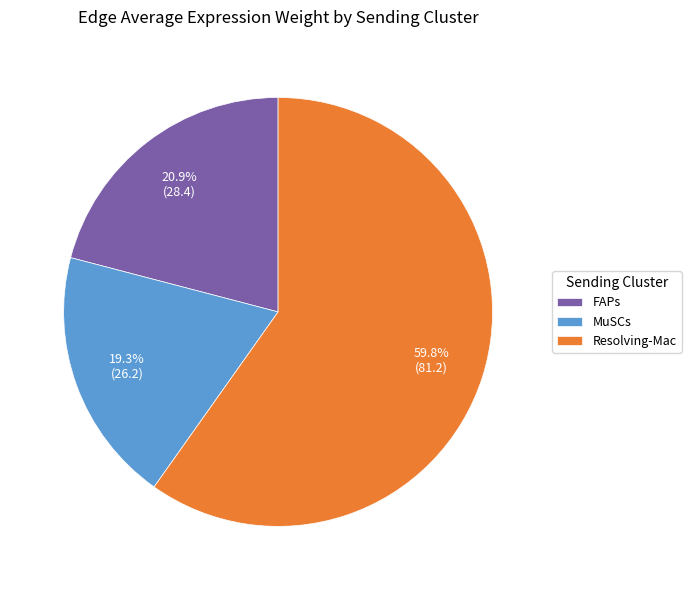

What is the ratio of the value at FAPs to the value at Resolving-Mac?

0.3